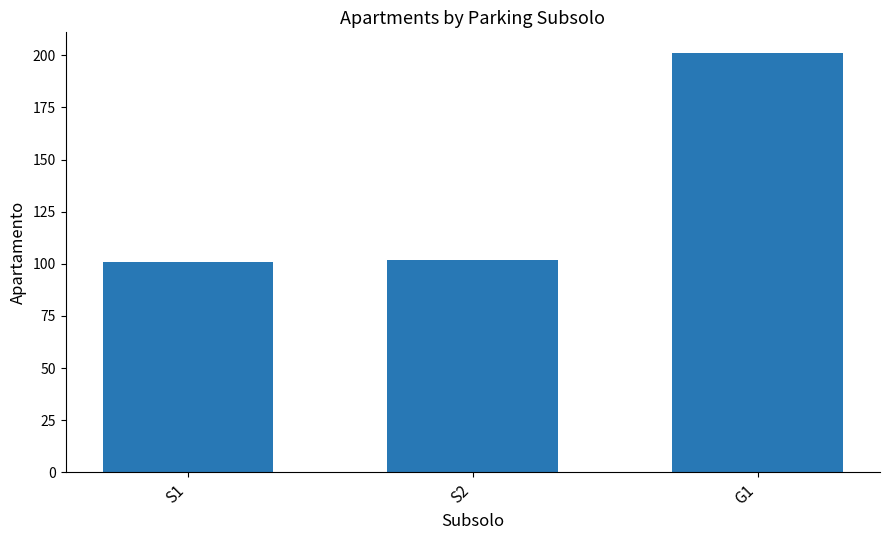

How many distinct data groups are displayed?

1